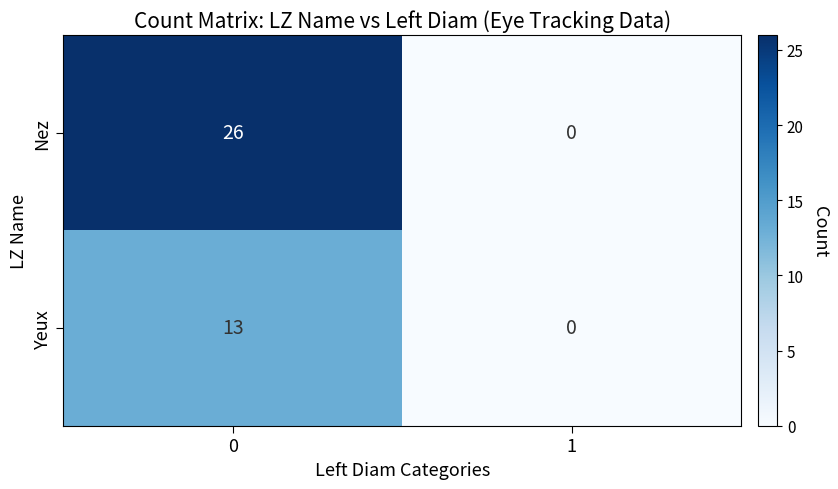

Reading left to right, what are all the values shown in this chart?

Nez: 26	0
Yeux: 13	0